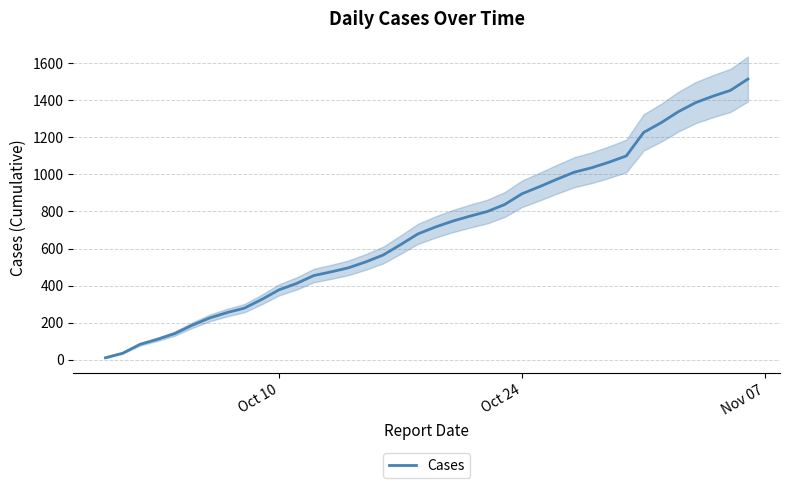

What is the maximum value for Cases?

1515